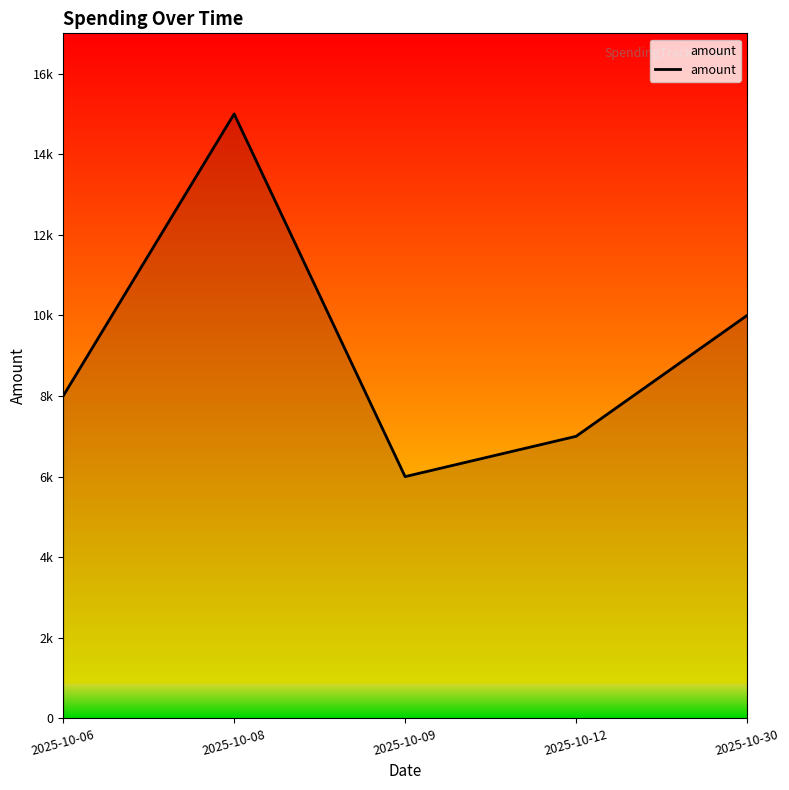

How many points are higher than both their immediate neighbors (excluding endpoints)?

1